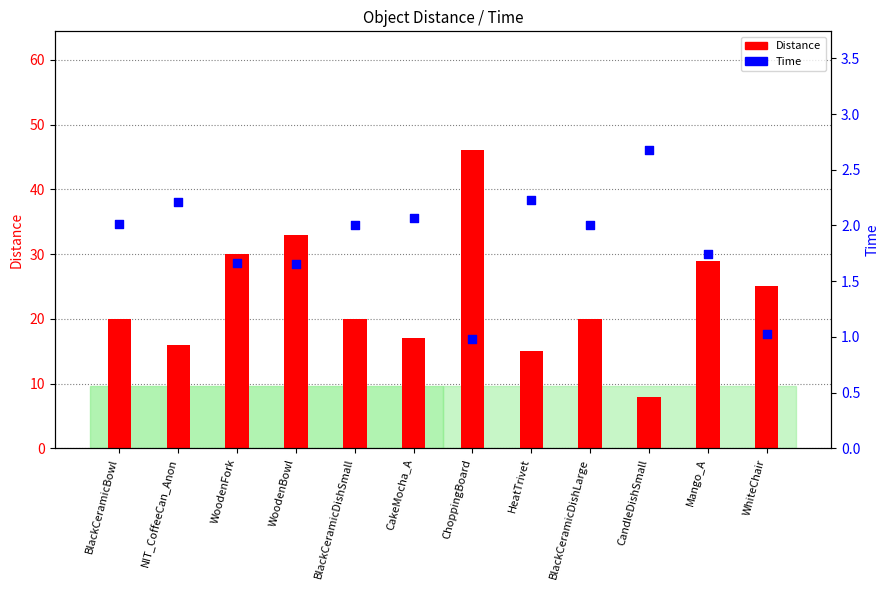

At which category is the sum across all series the highest?

ChoppingBoard